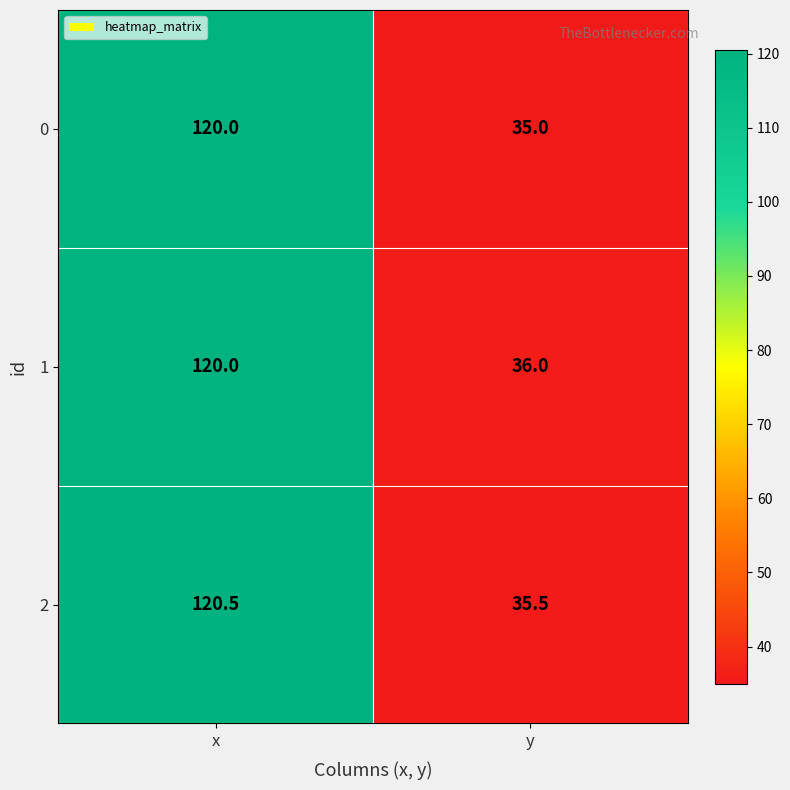

What value does the 1 series have at y?

36.0